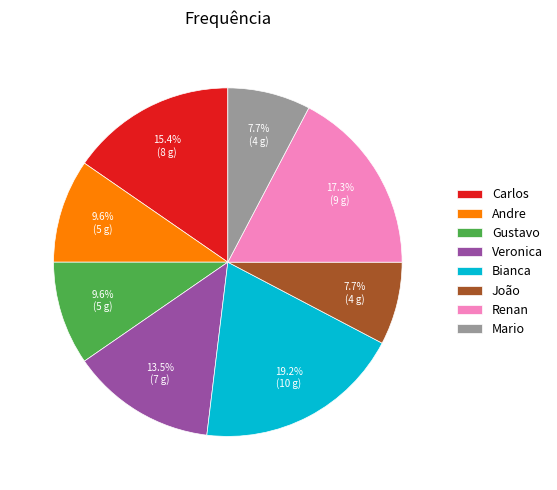

Does Andre account for over 50% of the chart?

No